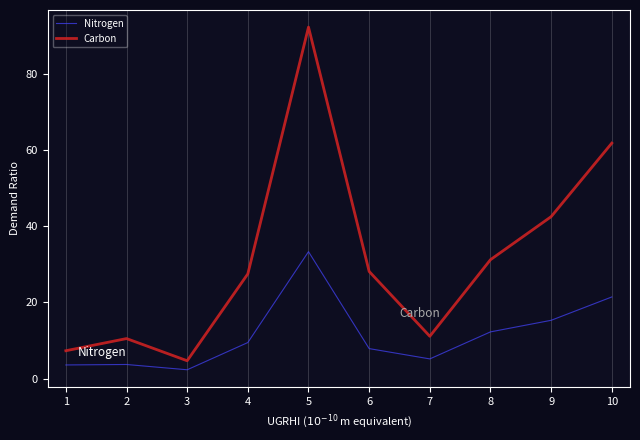

True or false: Nitrogen and Carbon cross at least once.

False